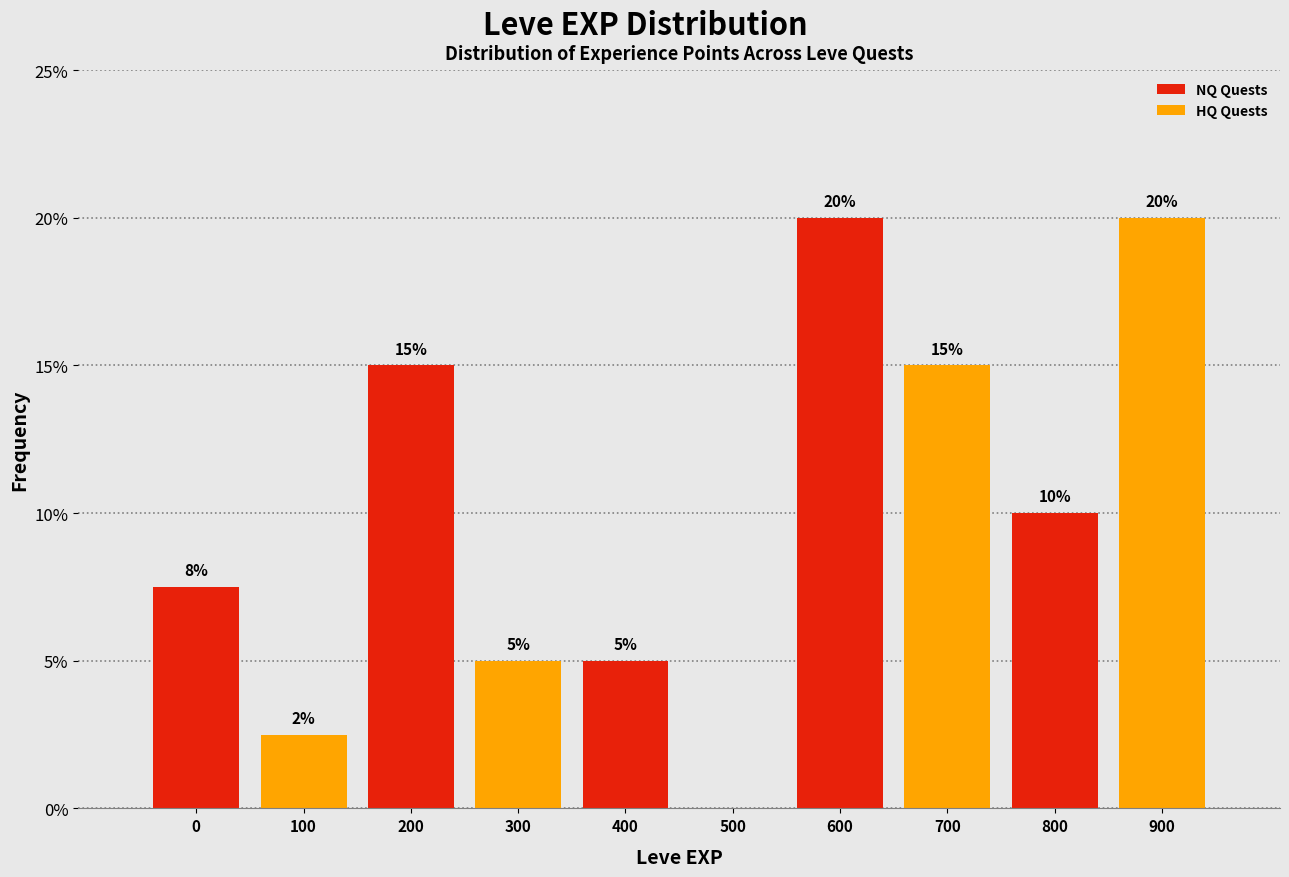

Where does the data first go above 10?

200